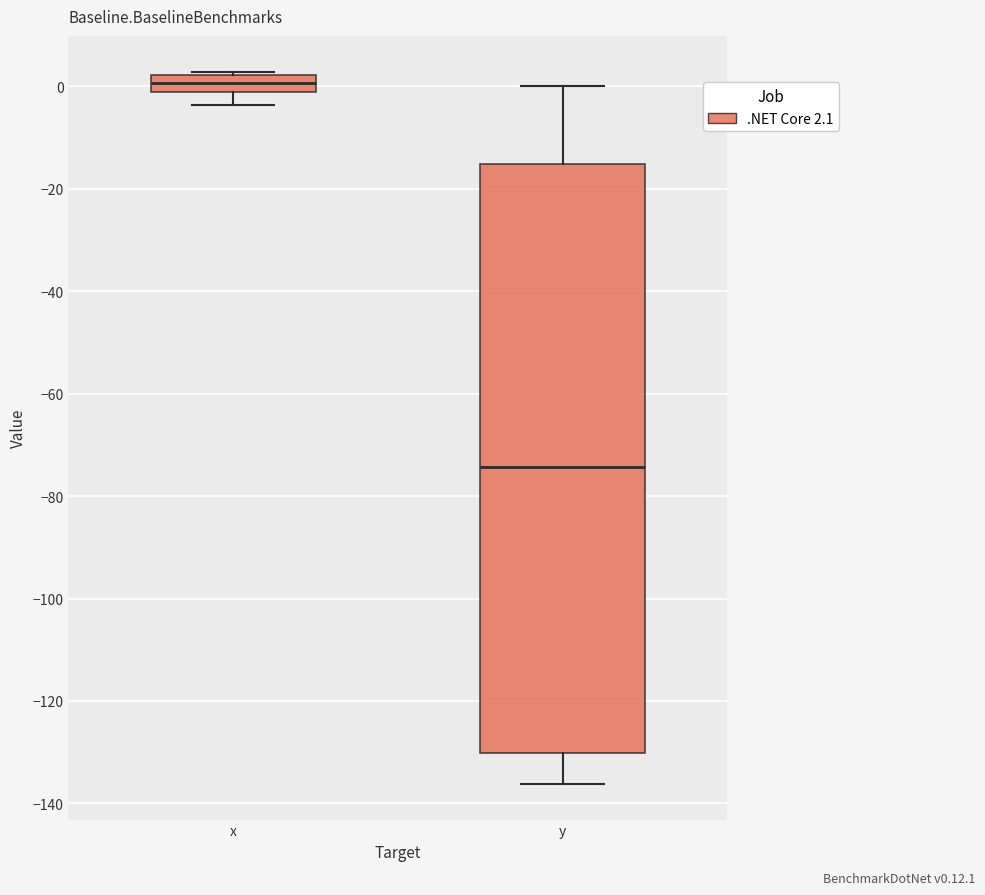

Reading left to right, transcribe this box plot: for each box, give where its median line is, the range the box spans, and where its two whiskers end, as read against the y-axis. The values are not printed on the chart, so give them approximately, as read against the axis.

x: median 0, box -2 to 2, whiskers -4 to 2 (just above the box's upper edge)
y: median -74, box -130 to -16, whiskers -136 to 0